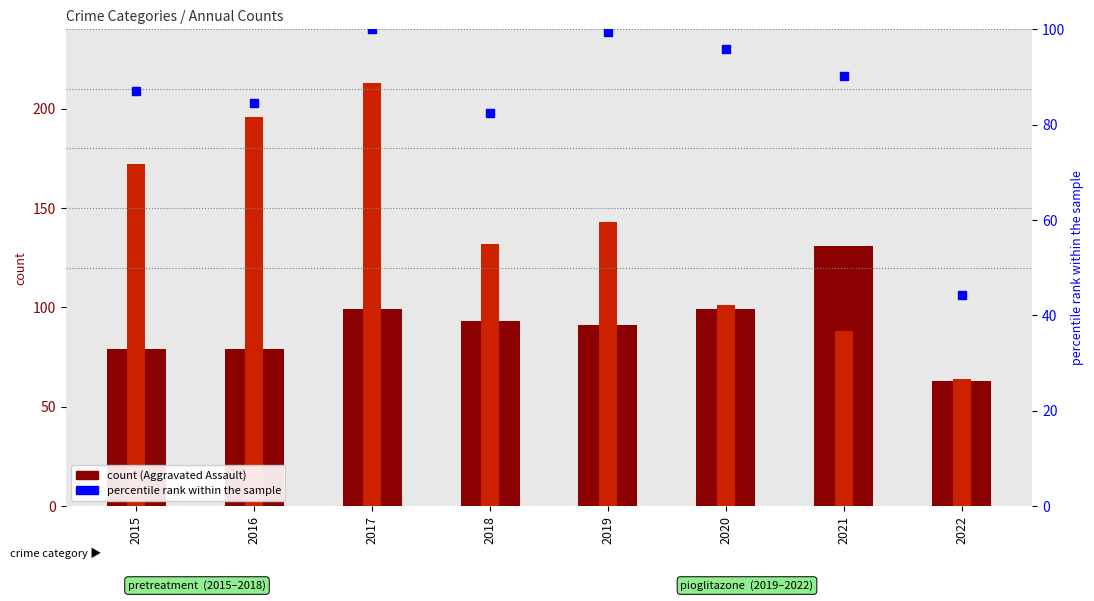

Which series has the largest Y range (max minus min)?

Robbery